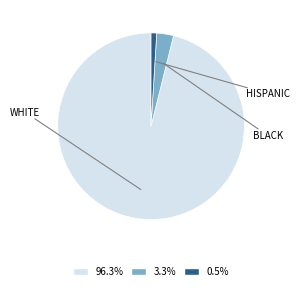

Is there a majority slice in this chart?

Yes